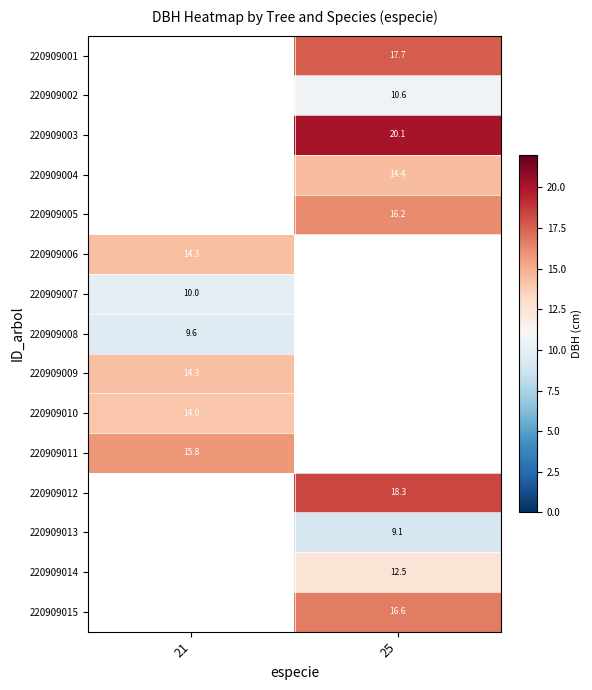

The 220909015 series shows 16.6 at 25. True or false?

True